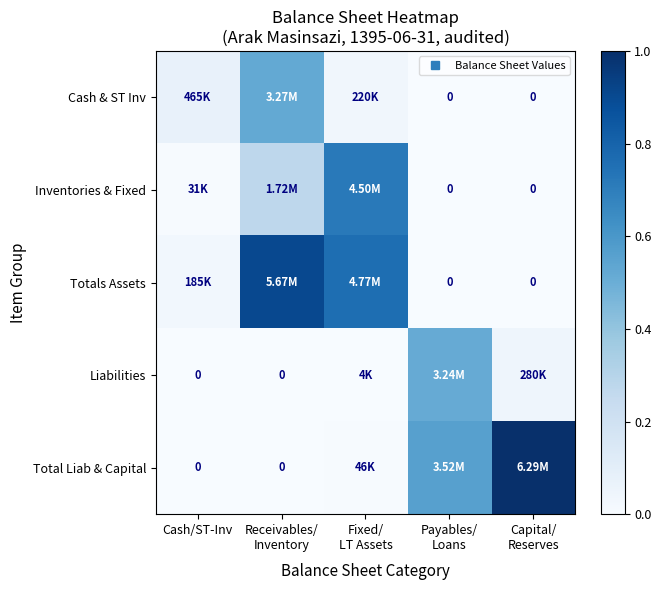

True or false: Liabilities has a value of 0.0 at Capital/ Reserves.

False